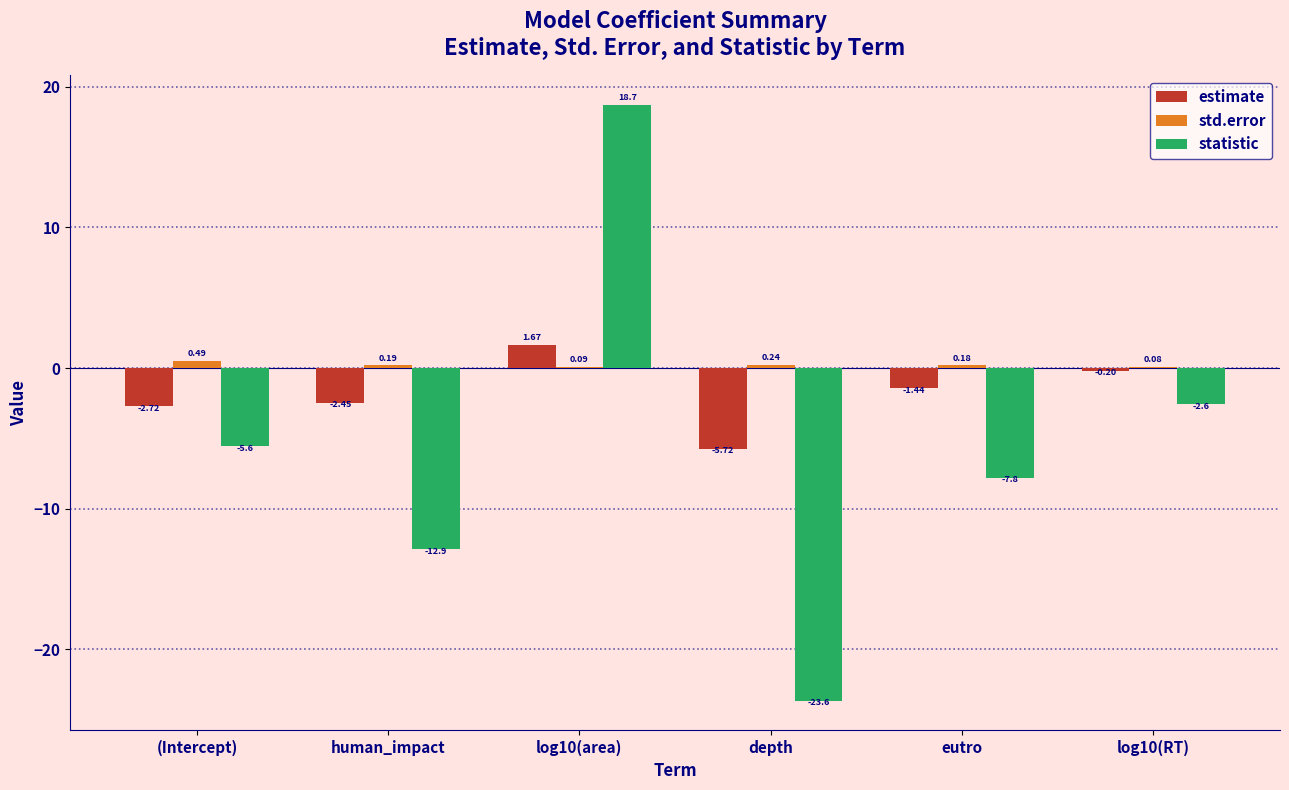

What is the spread (max minus min) of values at log10(RT)?

2.7